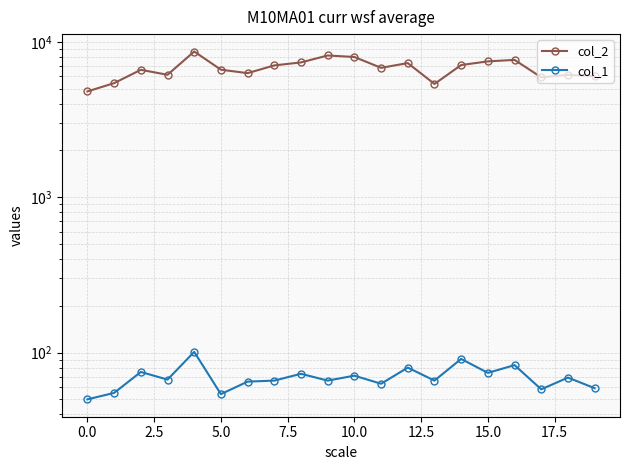

True or false: col_2 has a value of 3303 at 2.5.

False